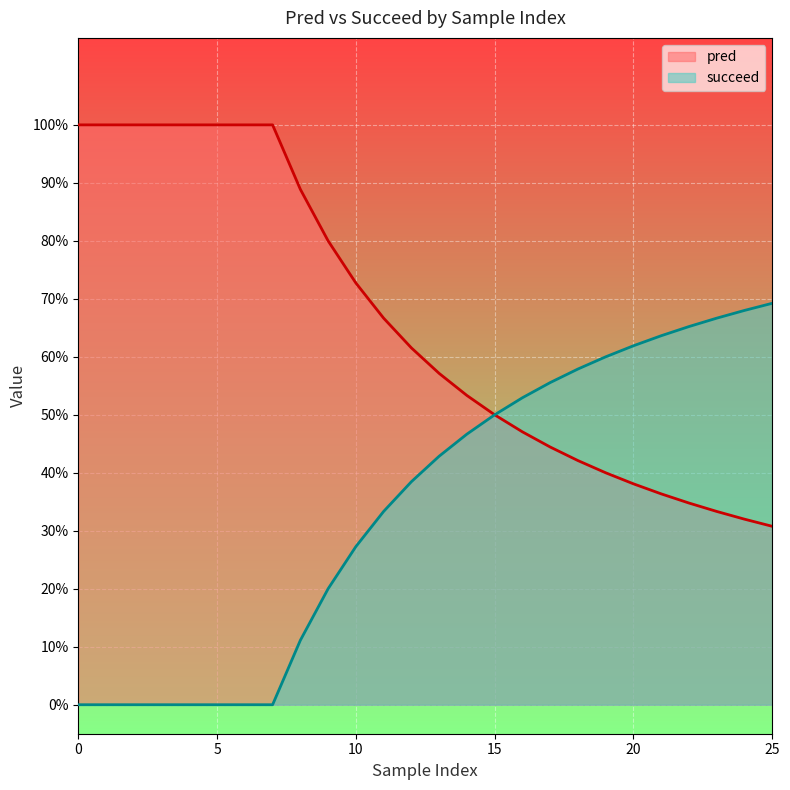

Count the succeed values in the range 0 to 1.

26